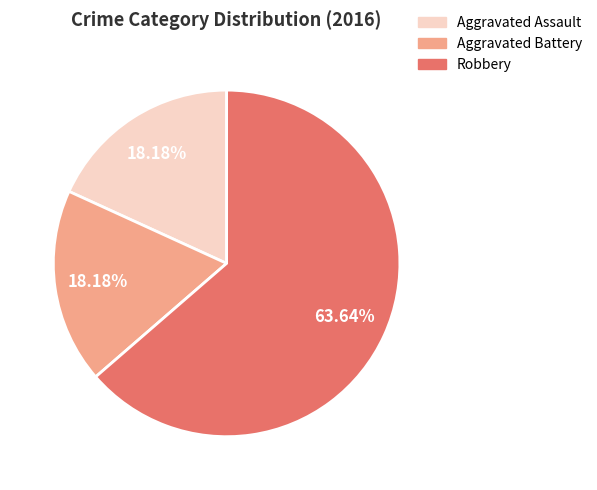

What percentage is NOT represented by Aggravated Assault?

81.8%